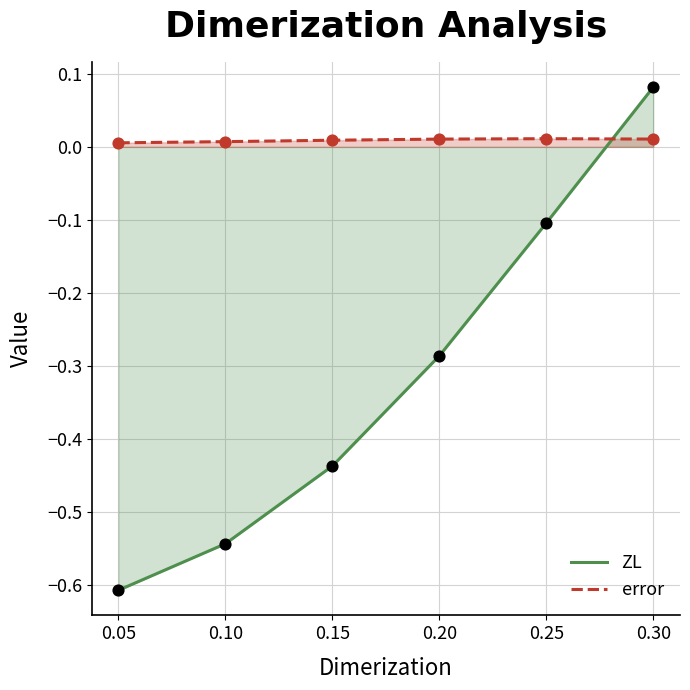

At how many categories does at least one series exceed 0?

6